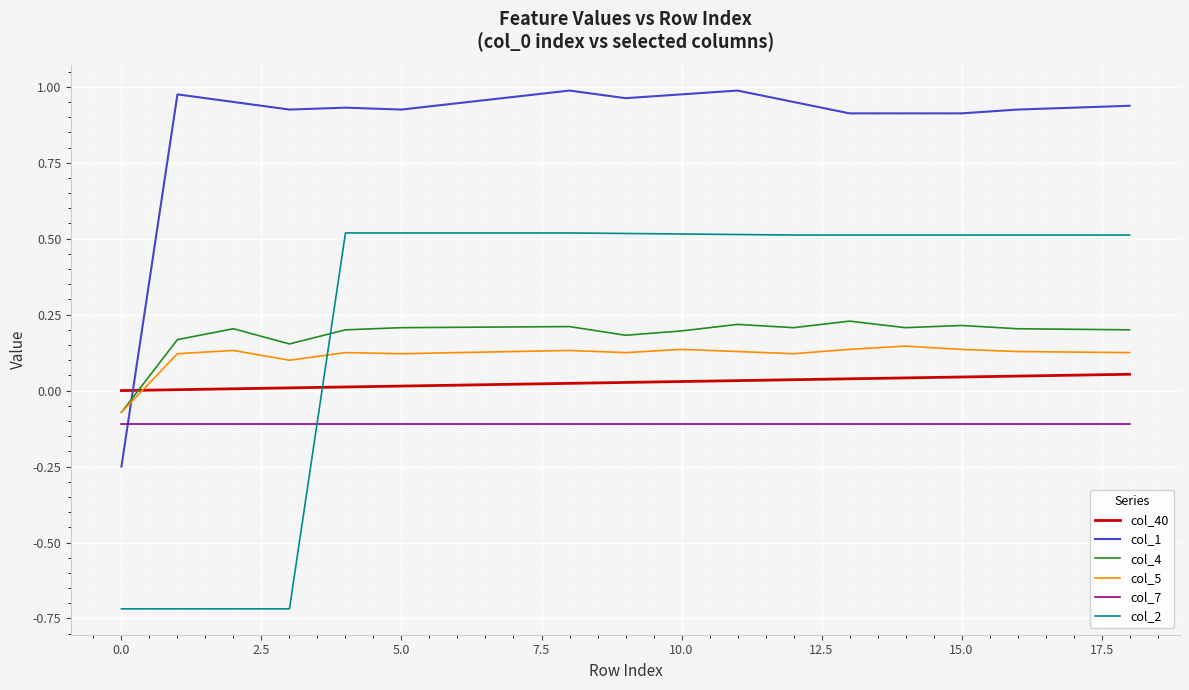

List the series in order of their peak value, lowest first.

col_7, col_40, col_5, col_4, col_2, col_1